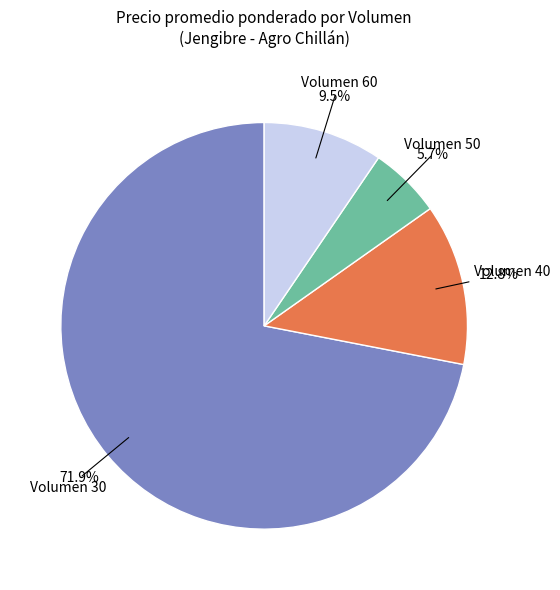

To the nearest percent, what is the difference between the largest and smallest slice percentages?

66%